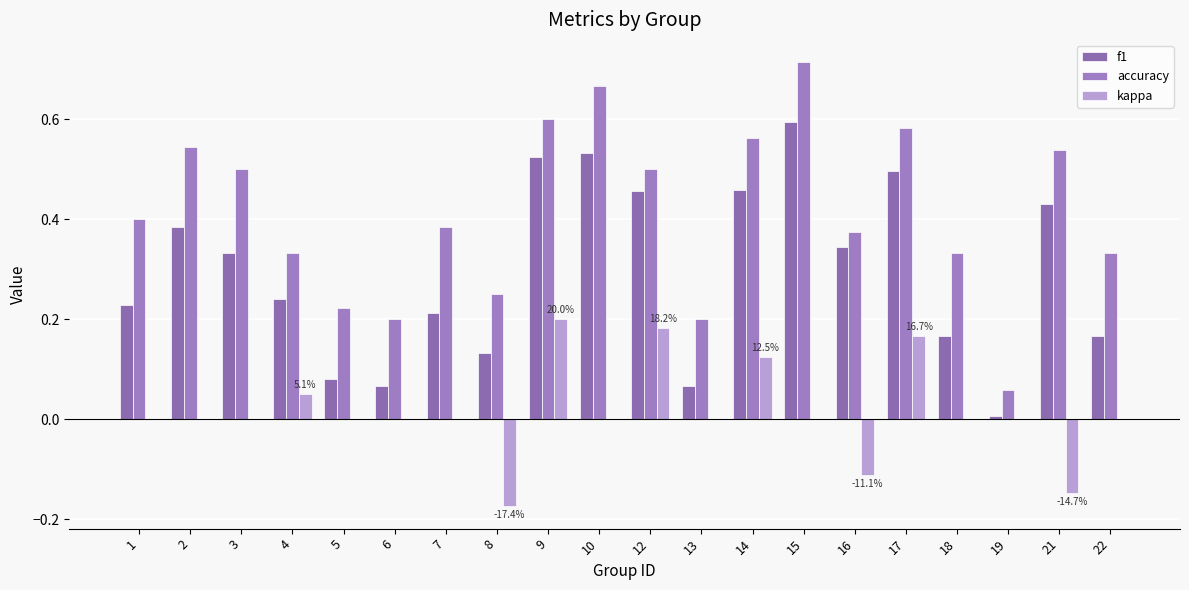

Are the bars grouped side by side (vs. stacked)?

Yes